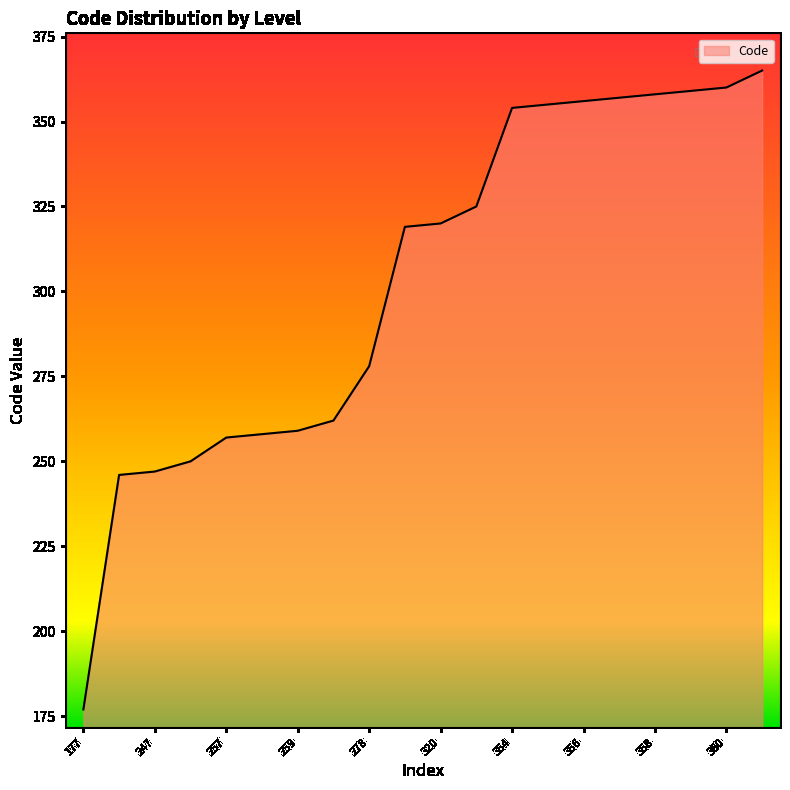

What is the maximum value shown in the chart?

365